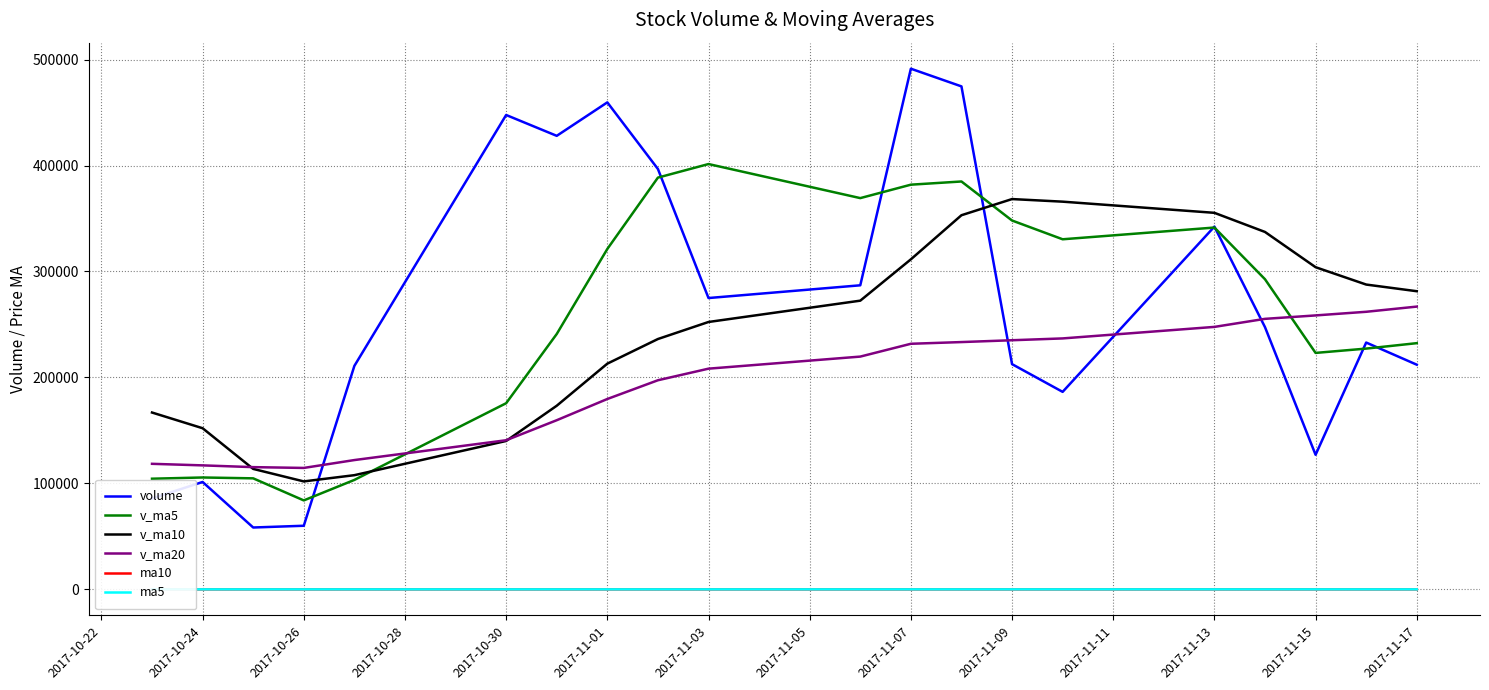

True or false: volume and v_ma10 intersect in this chart.

True